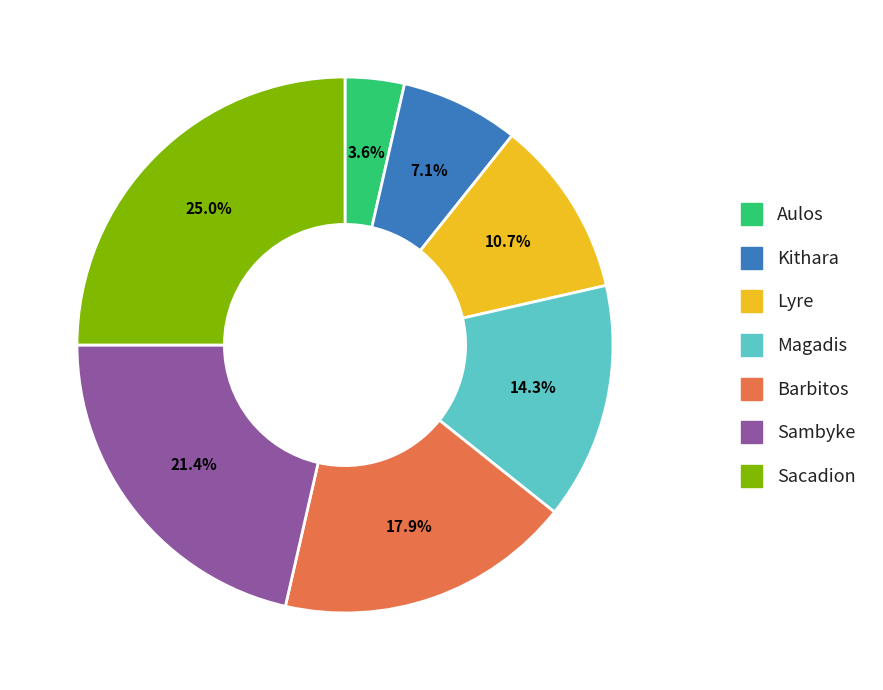

Which category has the smallest portion of the pie?

Aulos